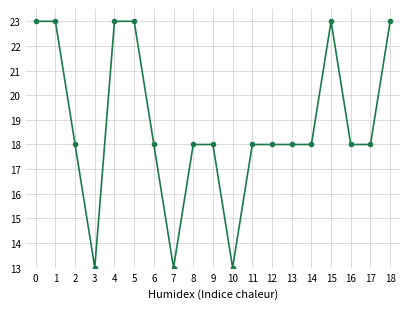

How many lines are shown in the chart?

1